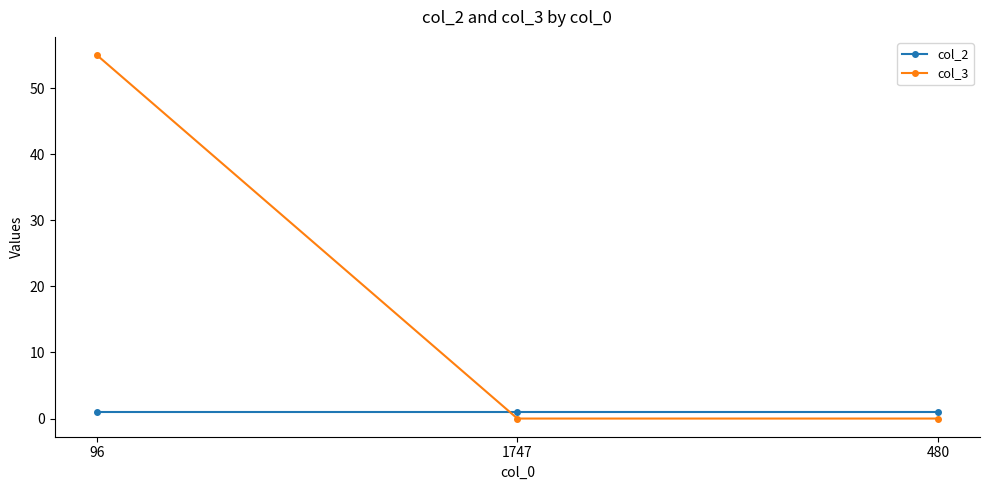

What is the label of the 2nd point from the left?

1747